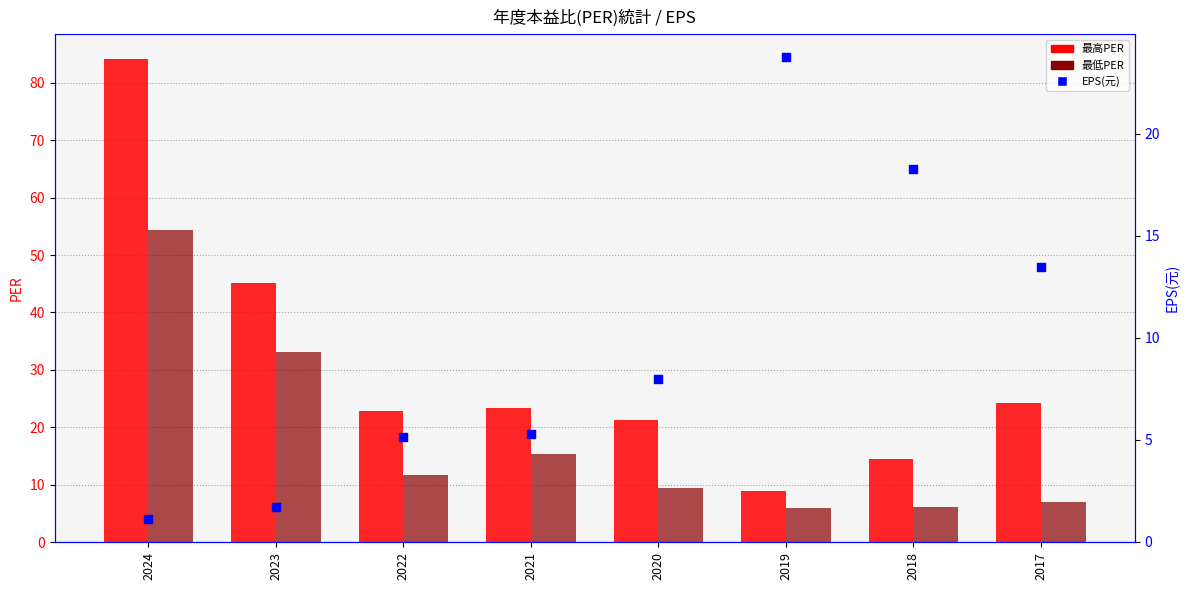

At how many categories does at least one series exceed 20?

7